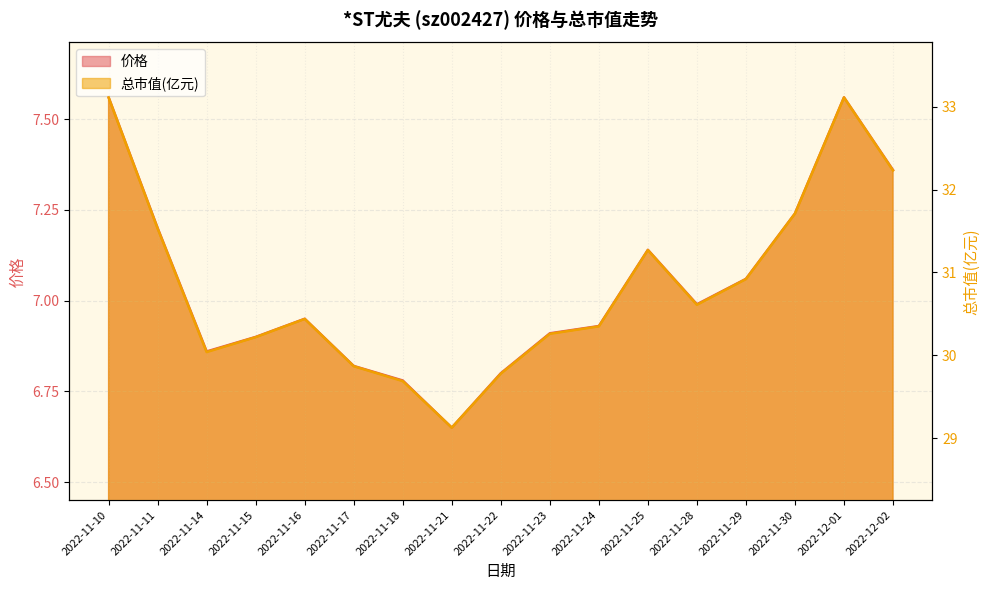

What is the value of the 价格 point at the 15th from the left?

7.2